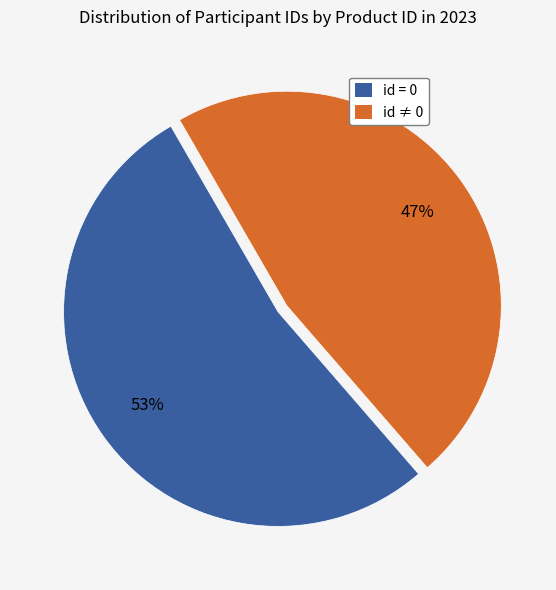

Count the number of slices in the pie.

2